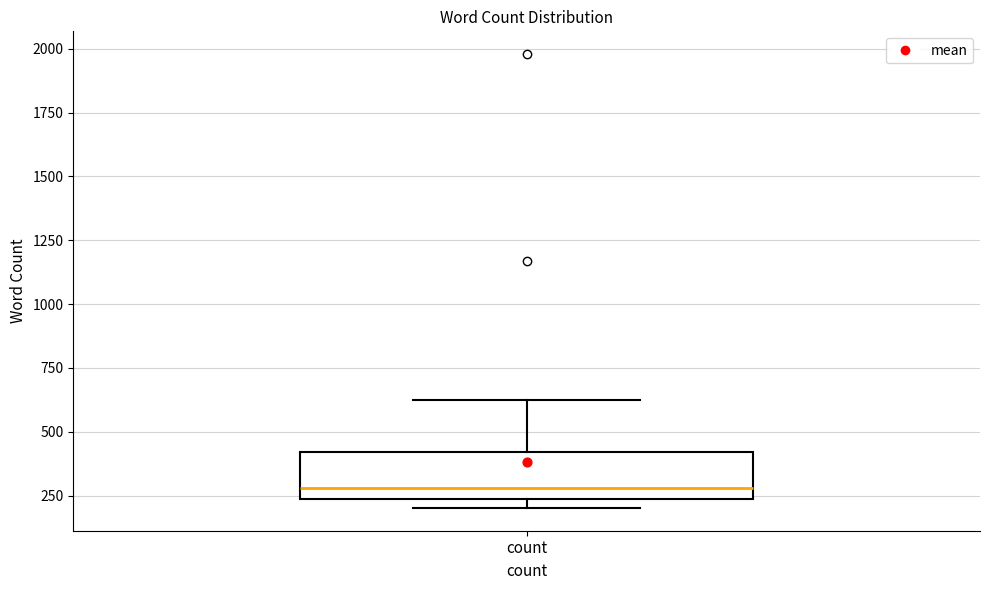

Read this box plot against the y-axis: the position of the median line, the range covered by the box, and the ends of both whiskers. The values are not printed on the chart, so give them approximately, as read against the axis.

median 300, box 250 to 400, whiskers 200 to 600